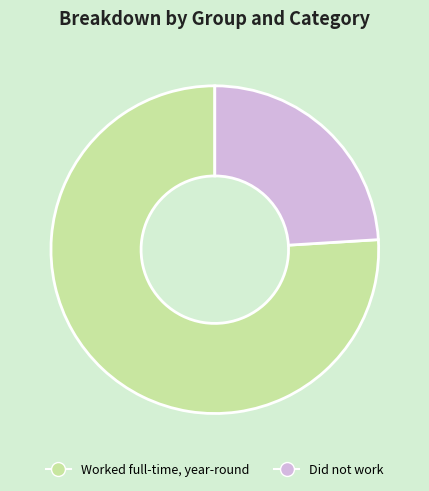

Rank the categories by value from lowest to highest.

Did not work, Worked full-time, year-round